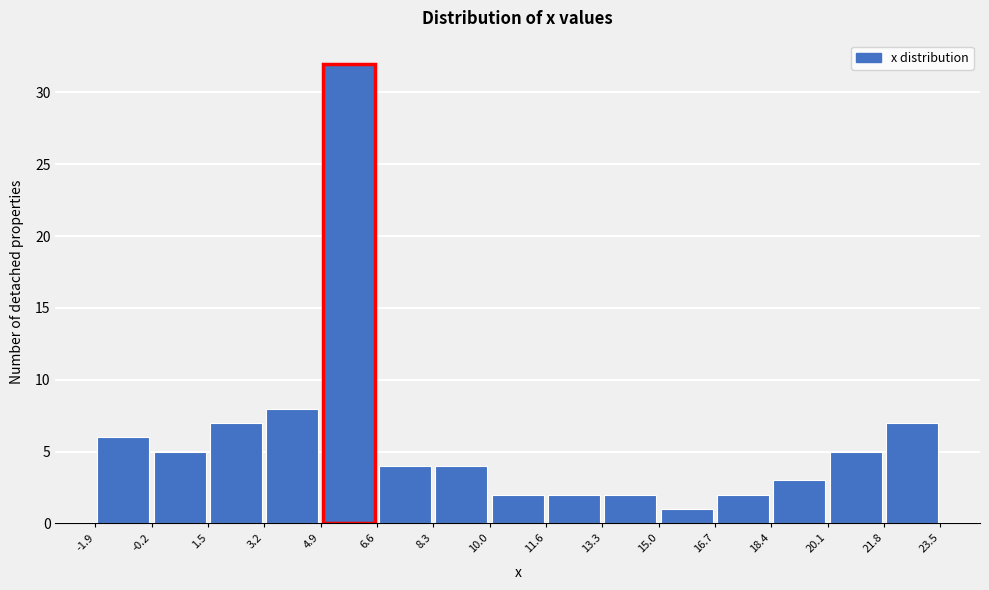

What is the height of the bar covering -1.9 to -0.2 on the x-axis? The values are not printed on the chart, so give them approximately, as read against the axis.

6